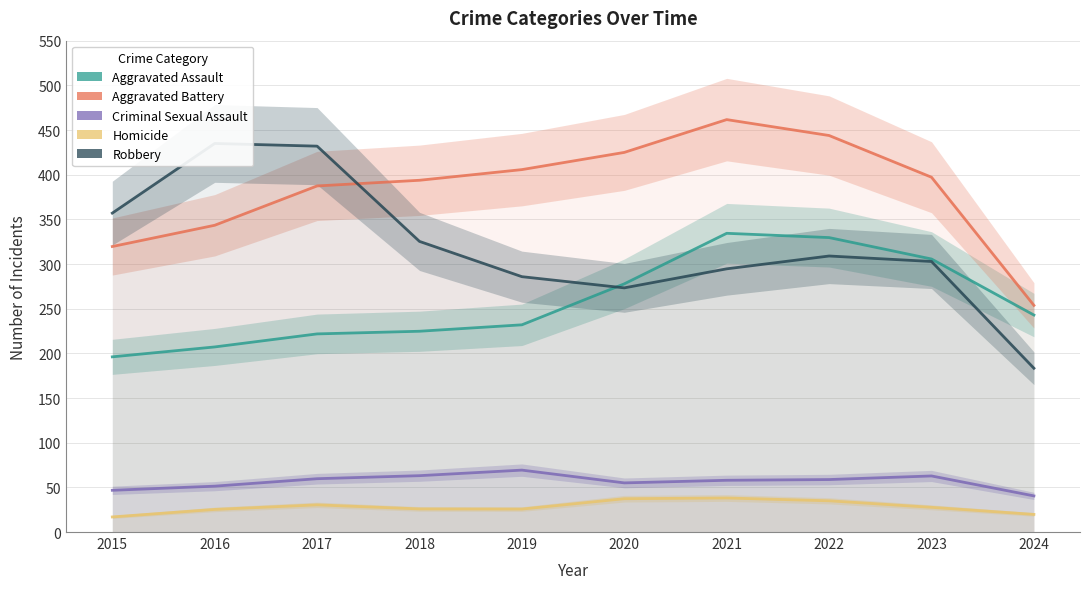

In Robbery, how many points are lower than both neighbors (excluding endpoints)?

1